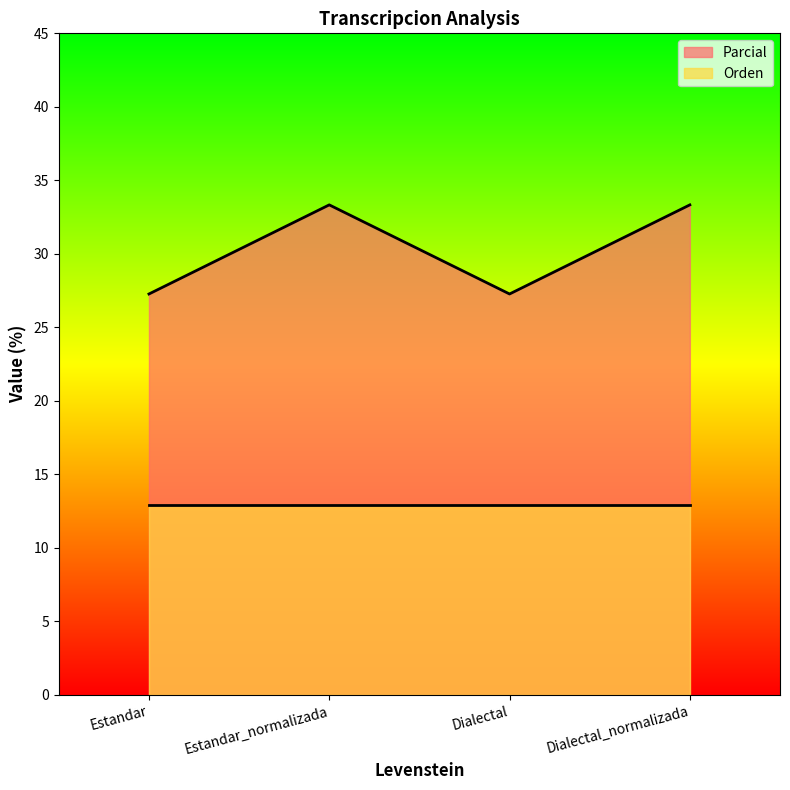

Is it true that the value at Dialectal_normalizada is 47.9?

False